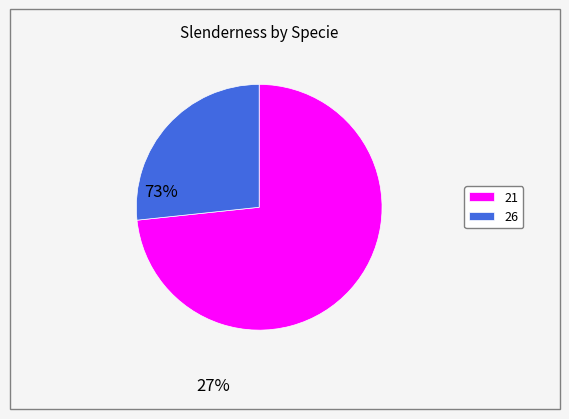

True or false: 26 accounts for 27% of the total.

True